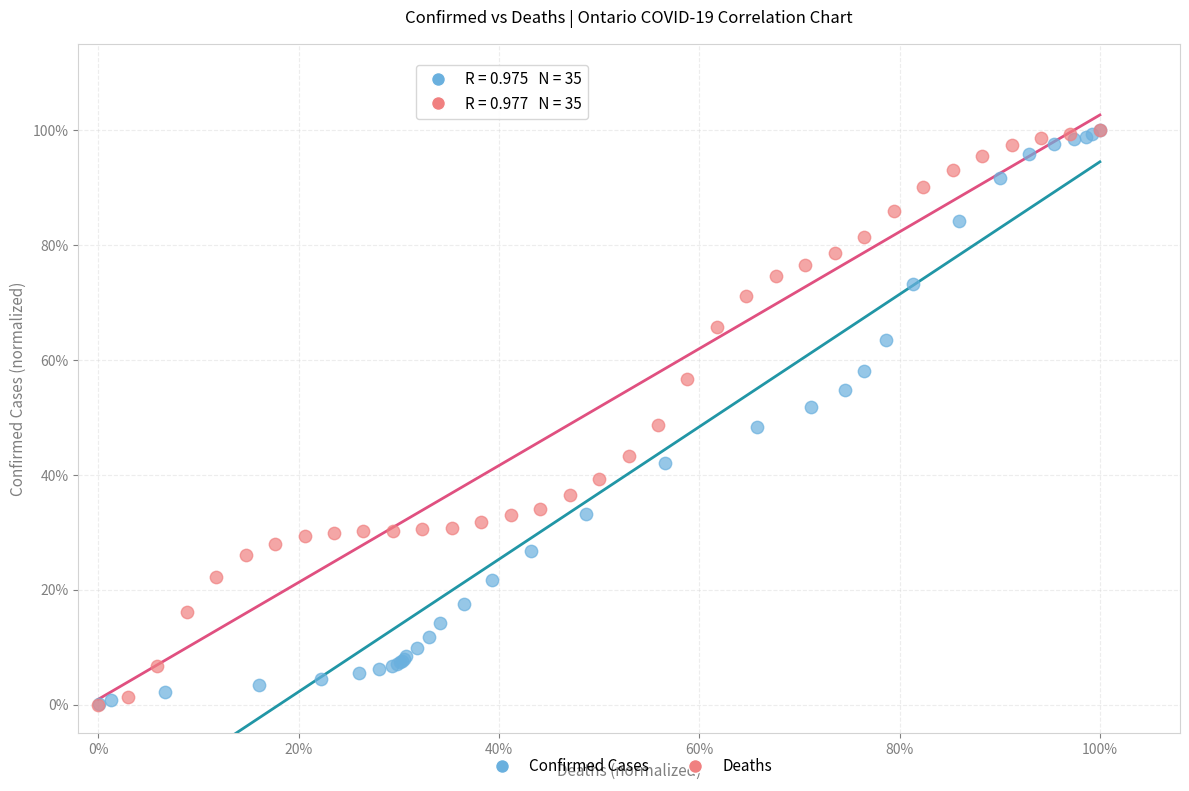

What are all the series names shown in the legend?

Confirmed Cases, Deaths